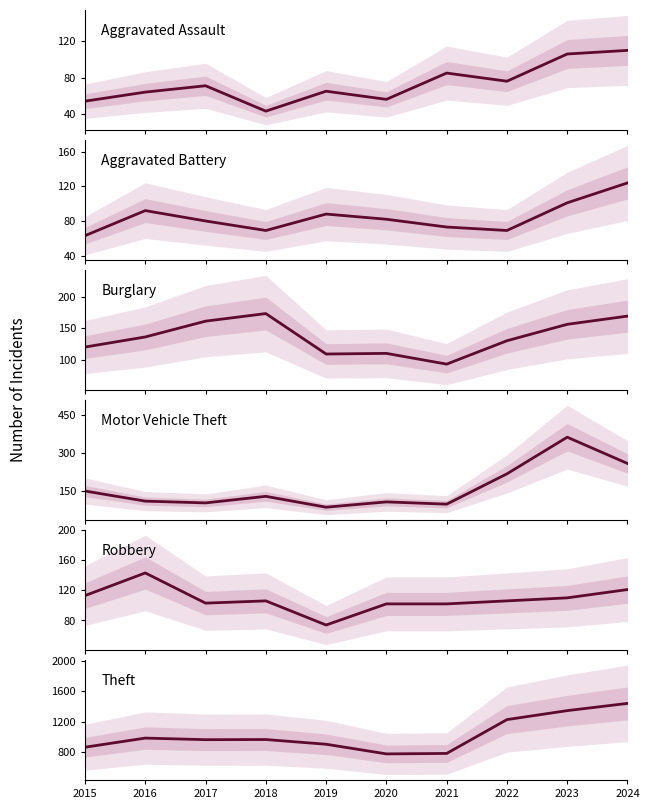

What is the total value across all series at 2022?

1822